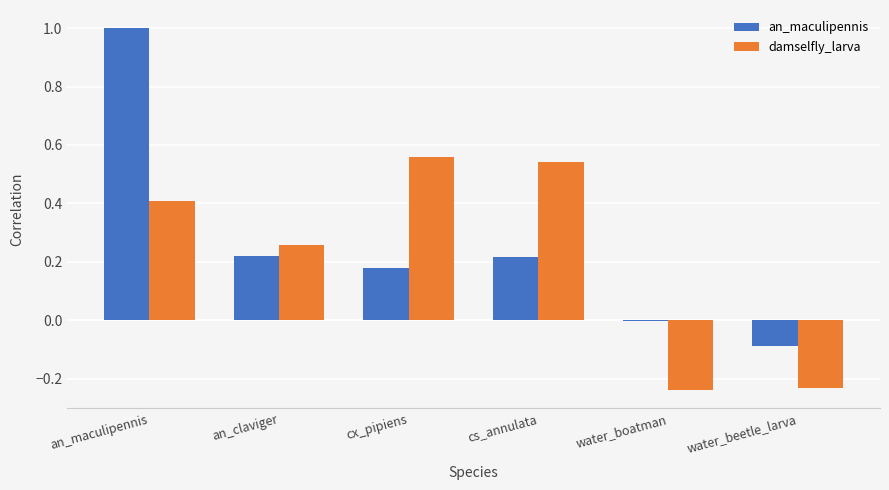

What is the maximum value for an_maculipennis?

1.0